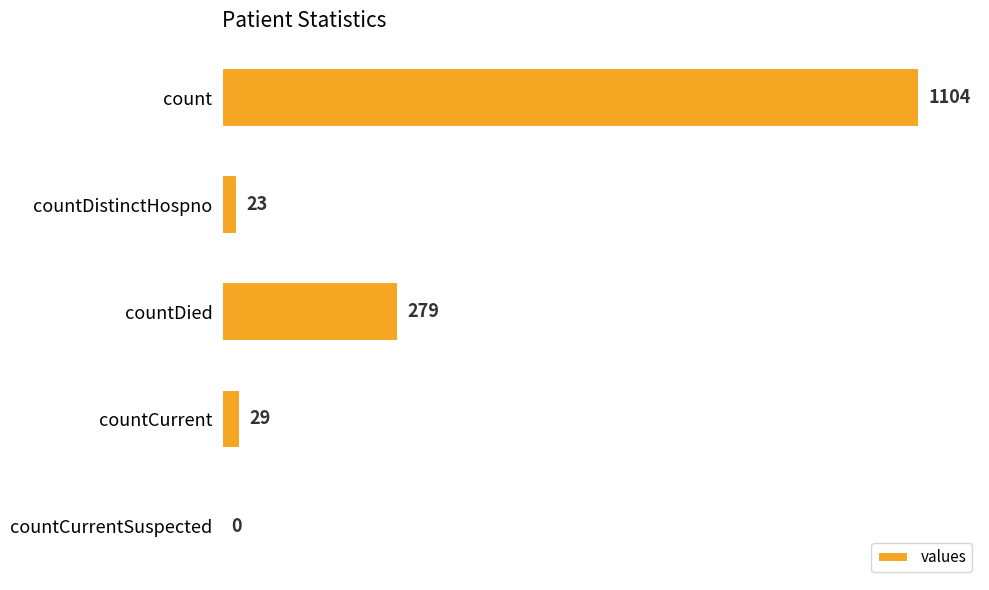

At which category does the chart reach its peak across all series?

count